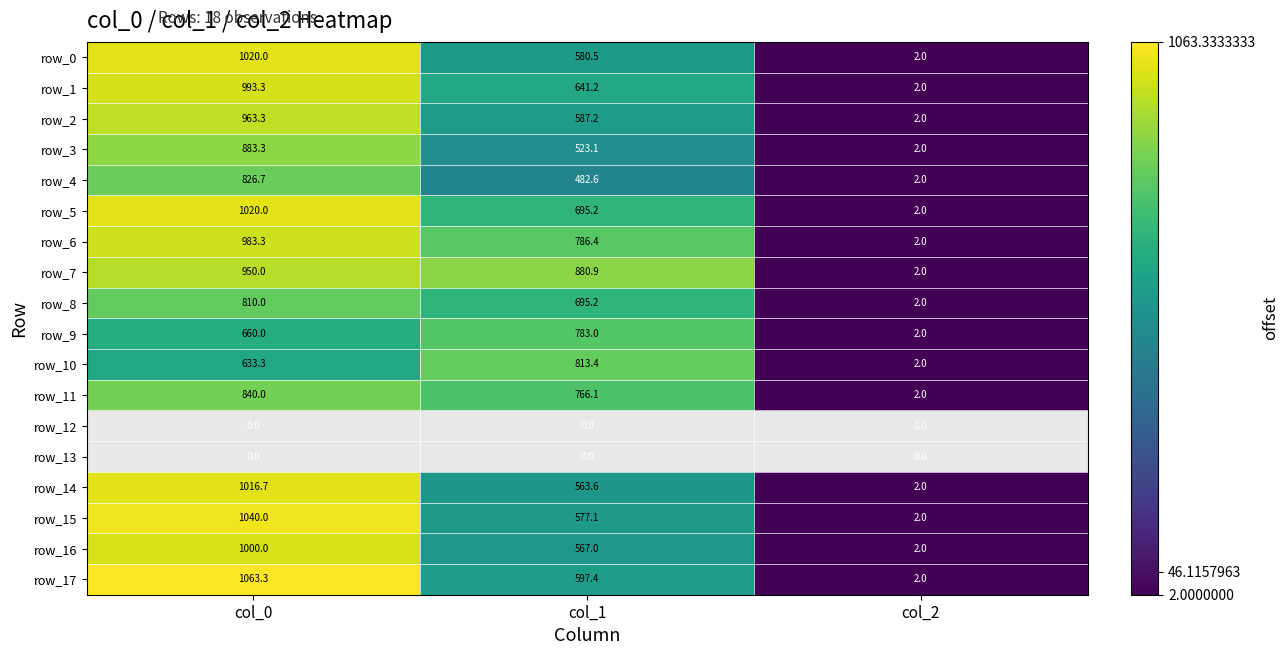

The row_4 series shows 244.6 at col_1. True or false?

False